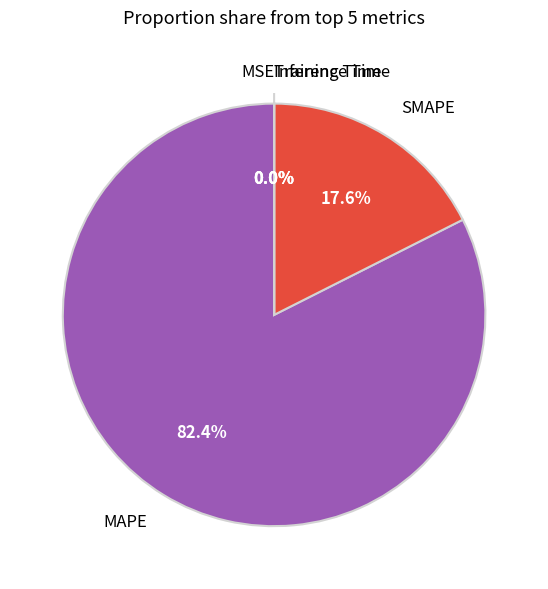

Count the number of slices in the pie.

5